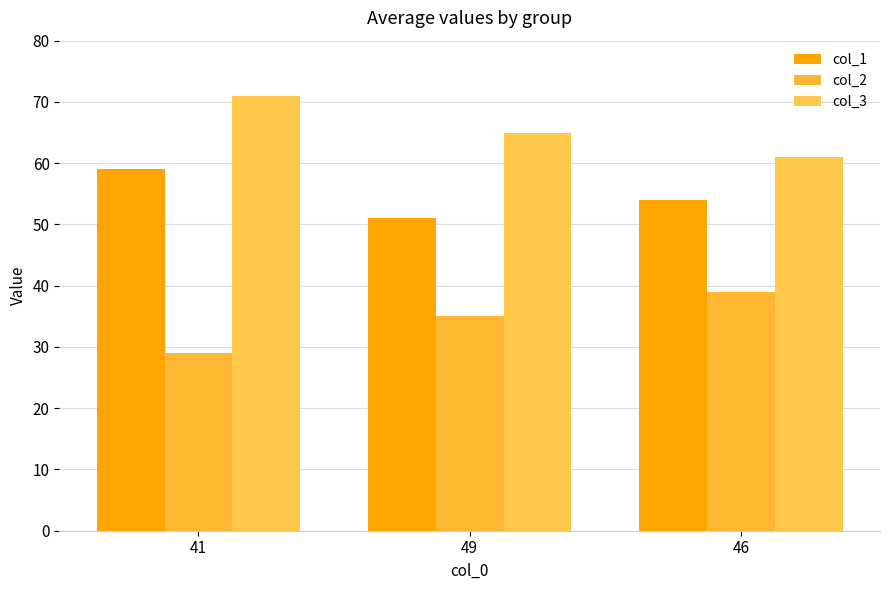

The value of col_3 at 49 is 27. True or false?

False